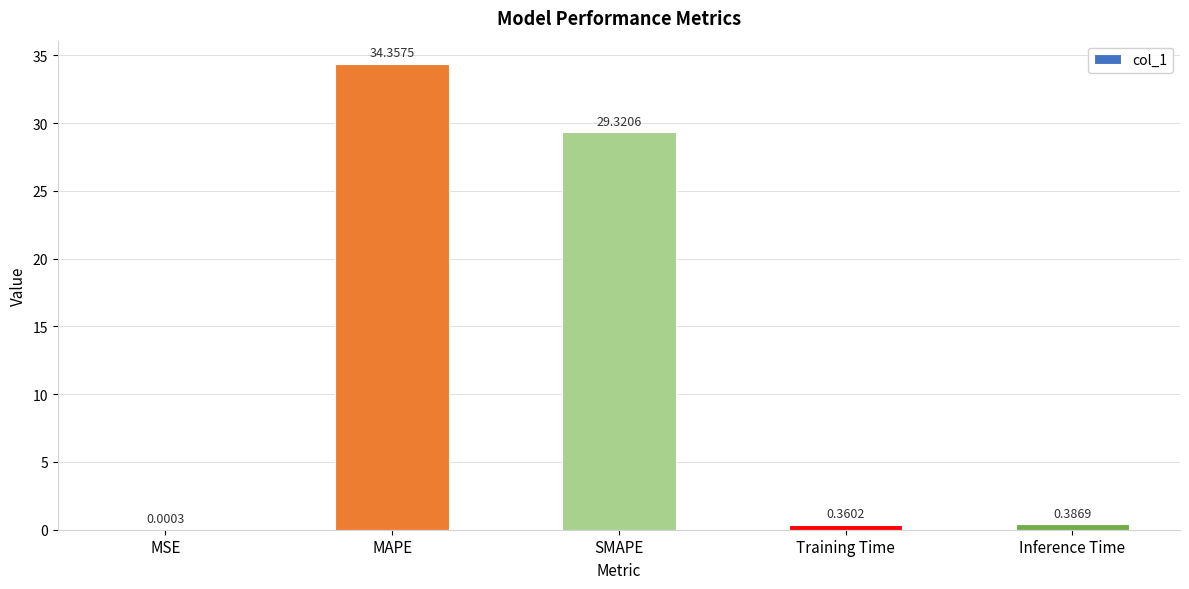

At which category does the chart reach its peak across all series?

MAPE